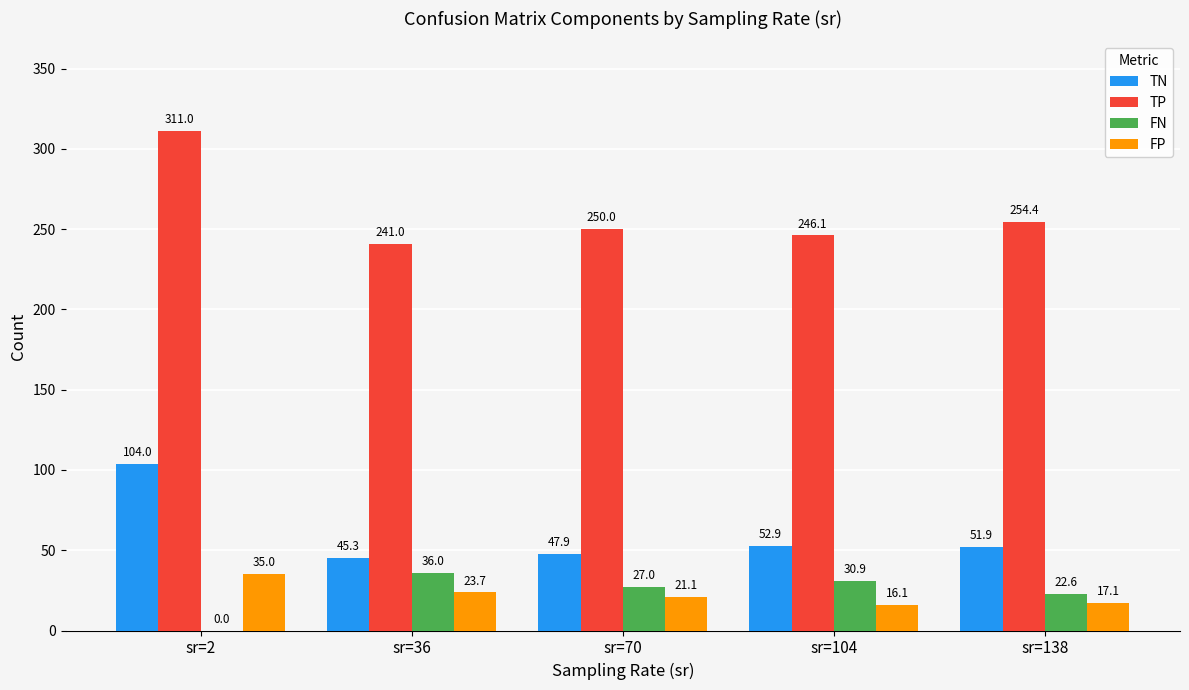

Reading left to right, what are all the values shown in this chart?

TN: 104.0	45.3	47.9	52.9	51.9
TP: 311.0	241.0	250.0	246.1	254.4
FN: 0.0	36.0	27.0	30.9	22.6
FP: 35.0	23.7	21.1	16.1	17.1